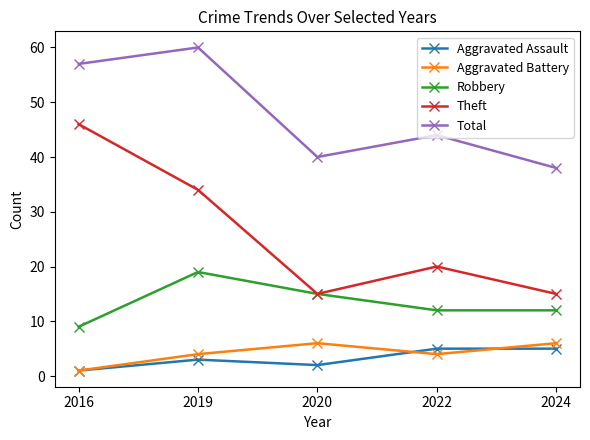

True or false: Theft and Aggravated Assault cross at least once.

False